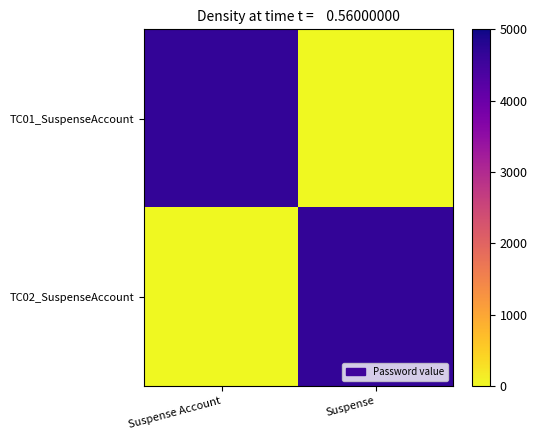

Which has a higher value, Suspense Account or Suspense?

Suspense Account